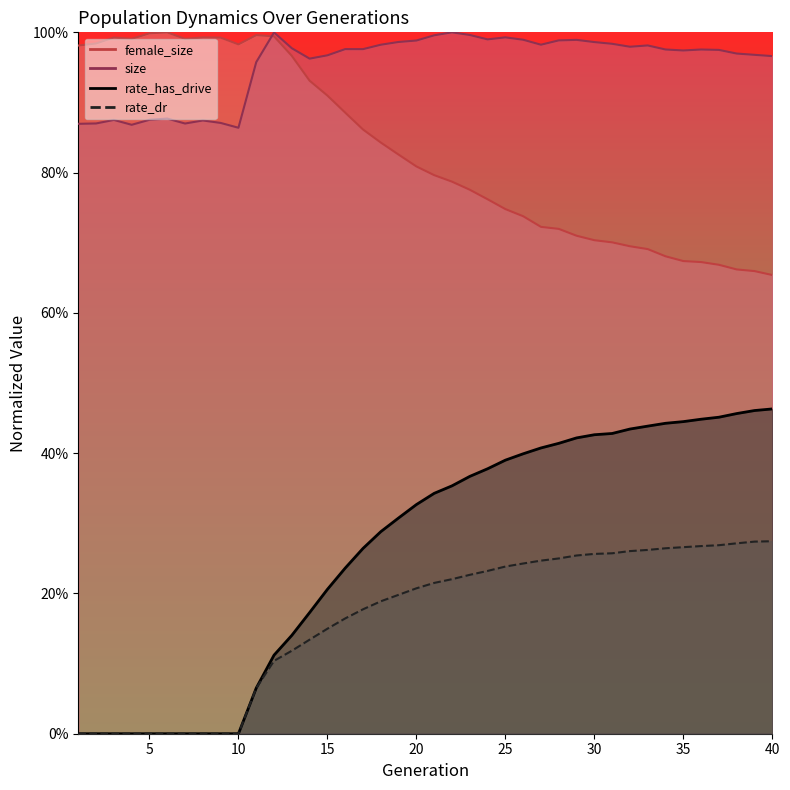

Reading left to right, what are all the values shown in this chart?

female_size: 1=1.0	2=1.0	3=1.0	4=1.0	5=1.0	6=1.0	7=1.0	8=1.0	9=1.0	10=1.0	11=1.0	12=1.0	13=1.0	14=0.9	15=0.9	16=0.9	17=0.9	18=0.8	19=0.8	20=0.8	21=0.8	22=0.8	23=0.8	24=0.8	25=0.7	26=0.7	27=0.7	28=0.7	29=0.7	30=0.7	31=0.7	32=0.7	33=0.7	34=0.7	35=0.7	36=0.7	37=0.7	38=0.7	39=0.7	40=0.7
rate_has_drive: 1=0.0	2=0.0	3=0.0	4=0.0	5=0.0	6=0.0	7=0.0	8=0.0	9=0.0	10=0.0	11=0.1	12=0.1	13=0.1	14=0.2	15=0.2	16=0.2	17=0.3	18=0.3	19=0.3	20=0.3	21=0.3	22=0.4	23=0.4	24=0.4	25=0.4	26=0.4	27=0.4	28=0.4	29=0.4	30=0.4	31=0.4	32=0.4	33=0.4	34=0.4	35=0.4	36=0.4	37=0.5	38=0.5	39=0.5	40=0.5
rate_dr: 1=0.0	2=0.0	3=0.0	4=0.0	5=0.0	6=0.0	7=0.0	8=0.0	9=0.0	10=0.0	11=0.1	12=0.1	13=0.1	14=0.1	15=0.1	16=0.2	17=0.2	18=0.2	19=0.2	20=0.2	21=0.2	22=0.2	23=0.2	24=0.2	25=0.2	26=0.2	27=0.2	28=0.2	29=0.3	30=0.3	31=0.3	32=0.3	33=0.3	34=0.3	35=0.3	36=0.3	37=0.3	38=0.3	39=0.3	40=0.3